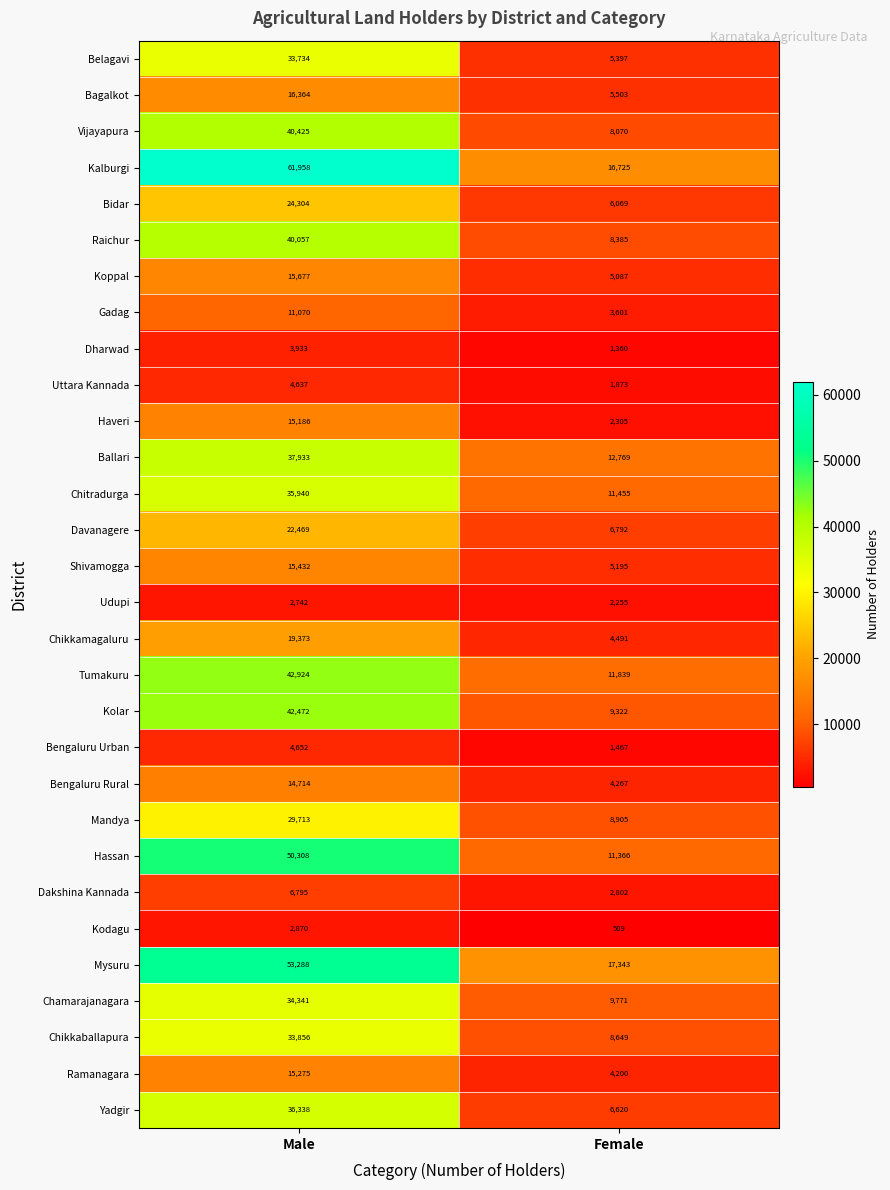

Between Male and Female, which series saw the biggest shift?

Kalburgi